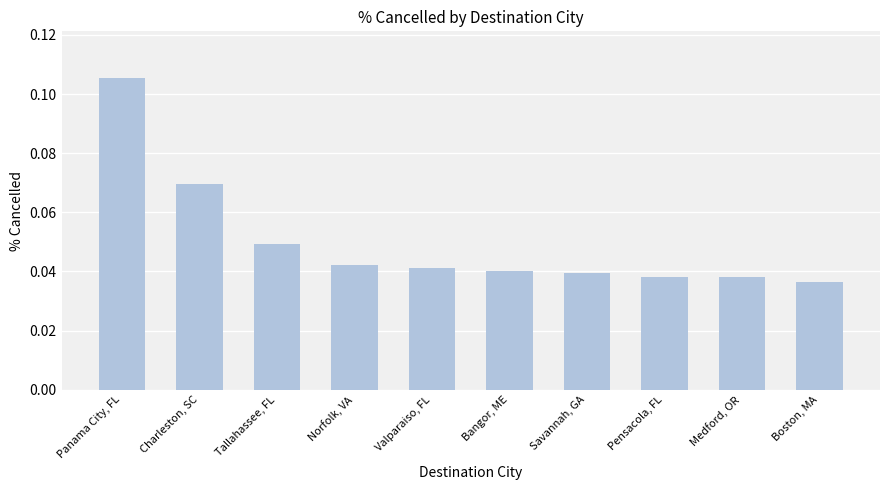

Are the bars grouped side by side (vs. stacked)?

No